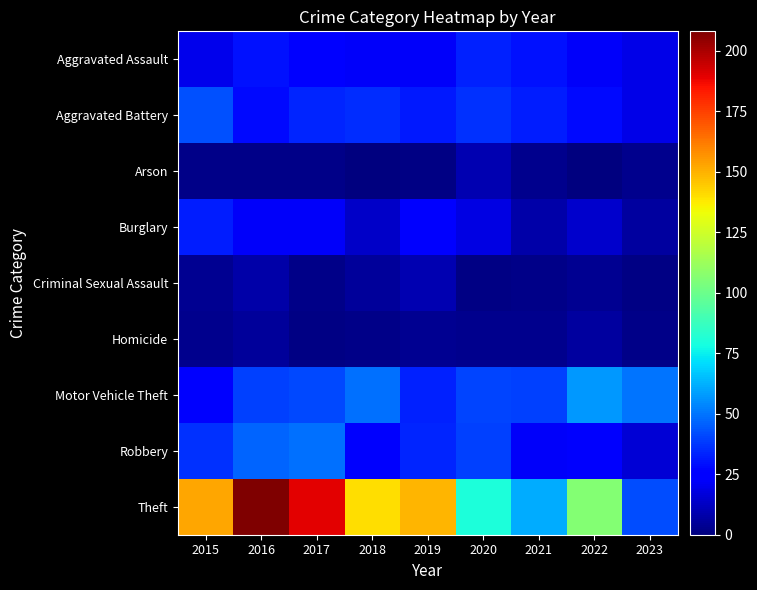

Reading right to left, what are all the values shown in this chart?

Aggravated Assault: 2023=19	2022=22	2021=30	2020=33	2019=22	2018=22	2017=24	2016=30	2015=20
Aggravated Battery: 2023=19	2022=28	2021=32	2020=36	2019=31	2018=35	2017=34	2016=28	2015=43
Arson: 2023=3	2022=0	2021=3	2020=9	2019=1	2018=0	2017=2	2016=2	2015=2
Burglary: 2023=6	2022=14	2021=8	2020=18	2019=25	2018=13	2017=22	2016=22	2015=32
Criminal Sexual Assault: 2023=1	2022=4	2021=2	2020=1	2019=9	2018=5	2017=2	2016=8	2015=4
Homicide: 2023=2	2022=6	2021=3	2020=3	2019=4	2018=2	2017=1	2016=5	2015=3
Motor Vehicle Theft: 2023=50	2022=57	2021=39	2020=40	2019=33	2018=49	2017=41	2016=39	2015=24
Robbery: 2023=16	2022=23	2021=22	2020=39	2019=34	2018=23	2017=49	2016=47	2015=36
Theft: 2023=42	2022=106	2021=61	2020=80	2019=149	2018=140	2017=190	2016=208	2015=152